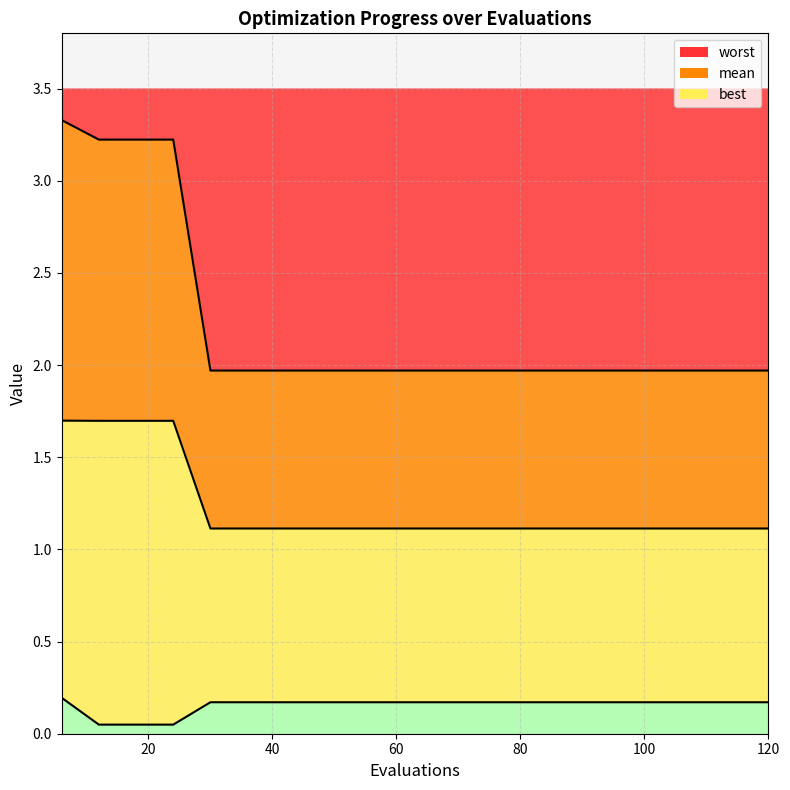

What value does the best series have at 66?

0.2